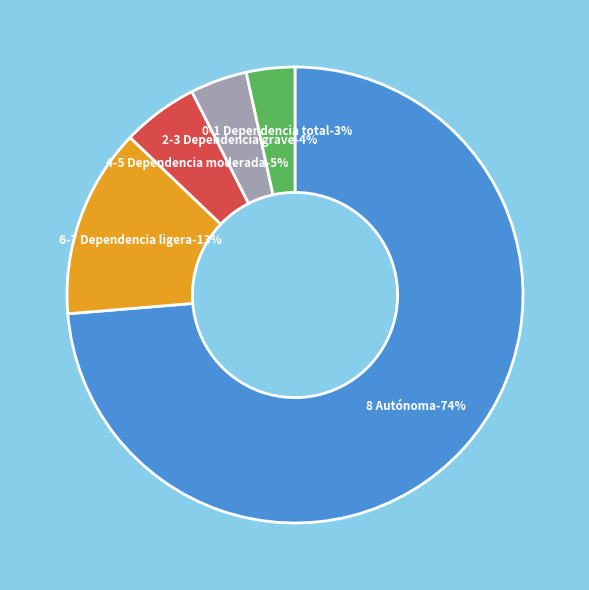

Does 8 Autónoma account for over 50% of the chart?

Yes